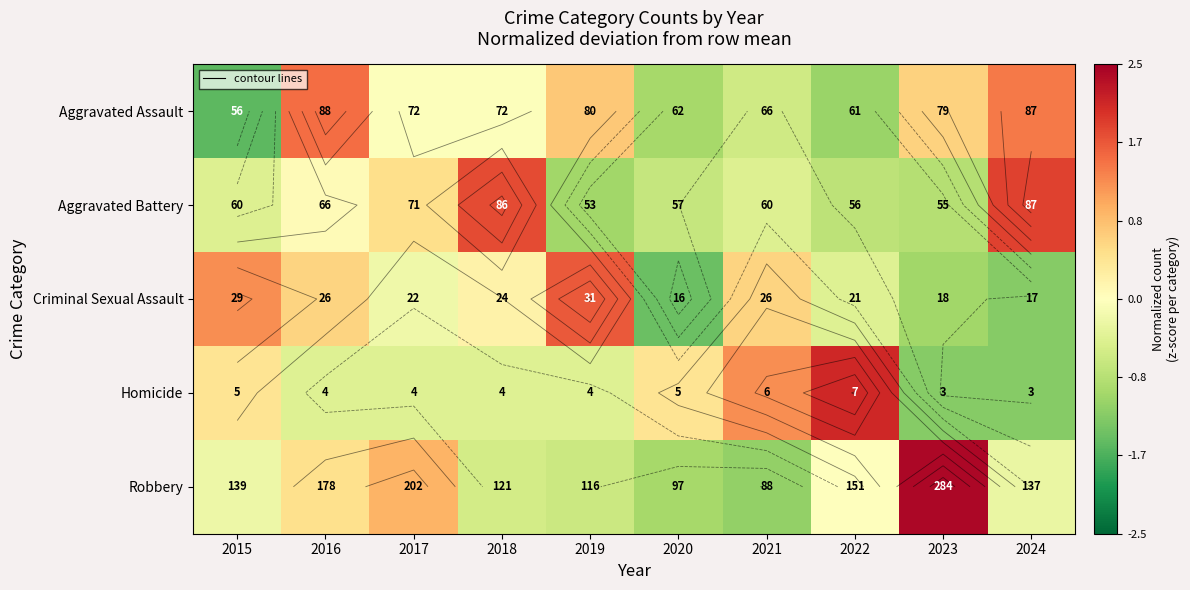

What is the spread (max minus min) of values at 2016?

1.9